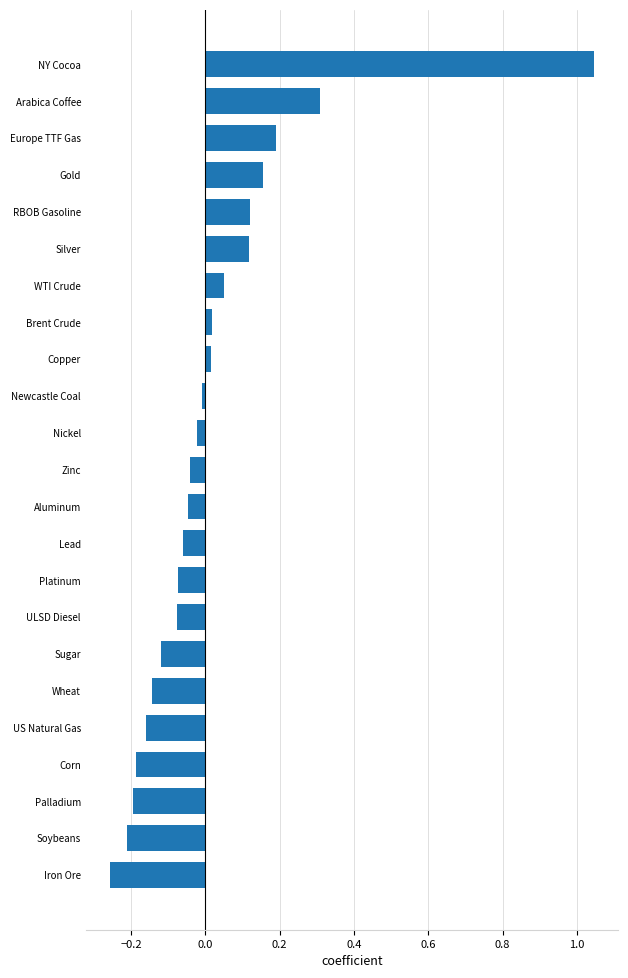

What is the label of the 19th bar from the top?

US Natural Gas